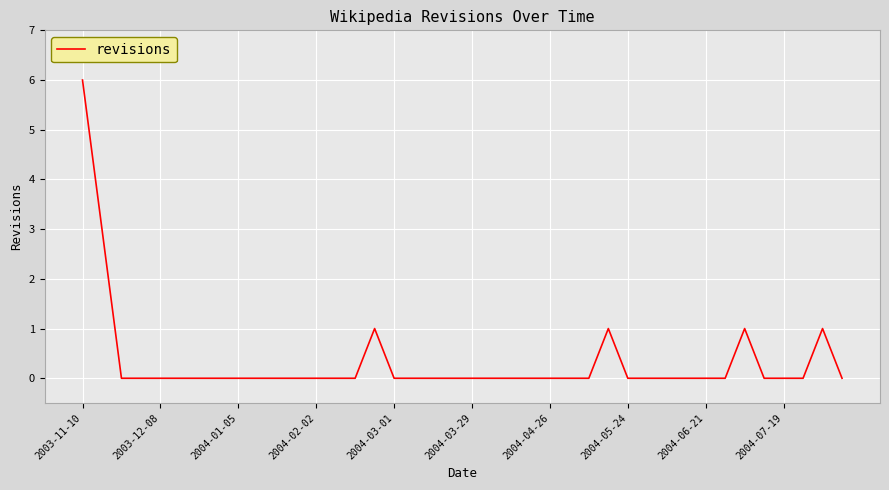

Does the chart have visible grid lines?

Yes